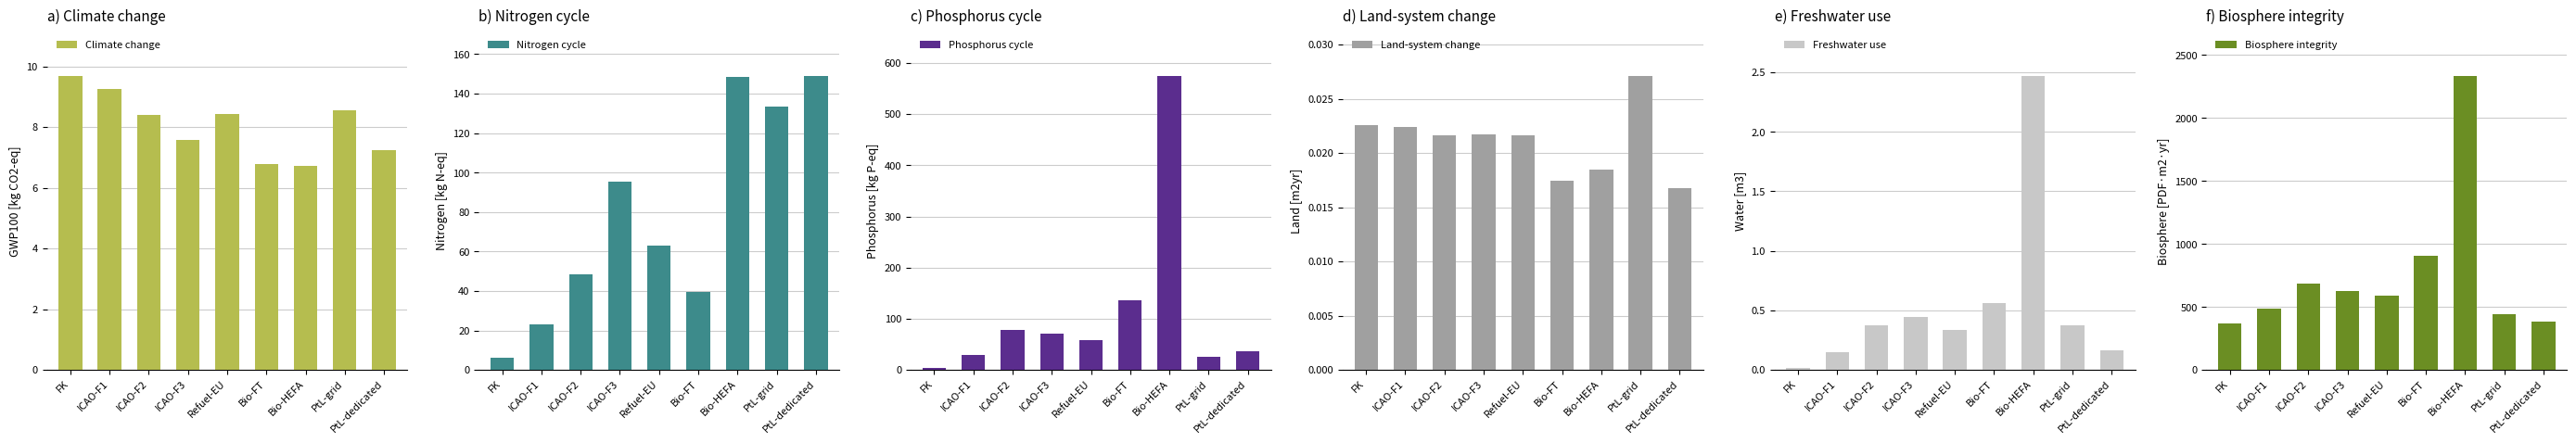

Which series has the largest total across all categories?

Biosphere integrity